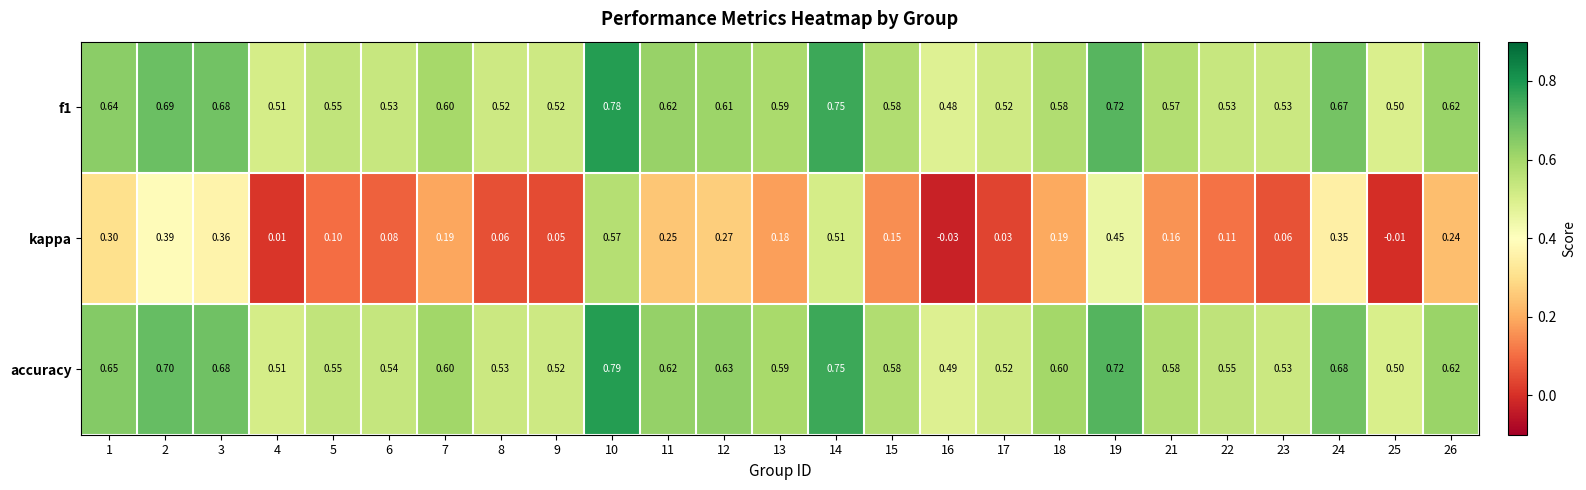

At which category is the sum across all series the highest?

10